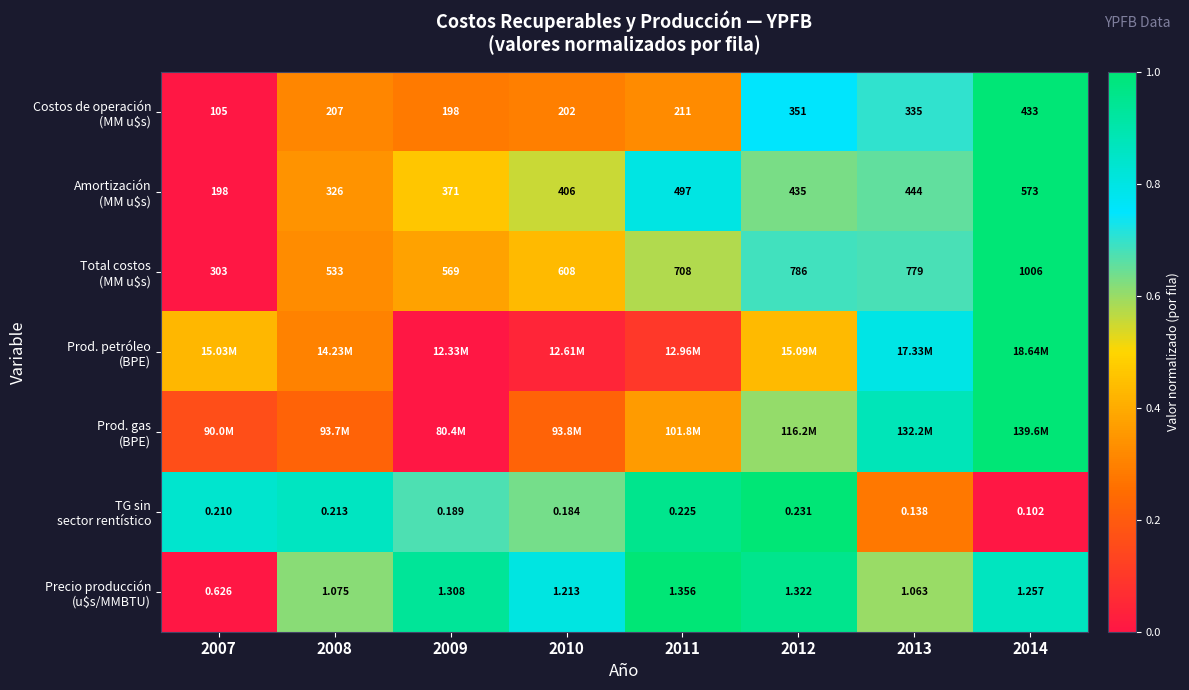

Which category has the highest value in the Prod. gas (BPE) series?

2014